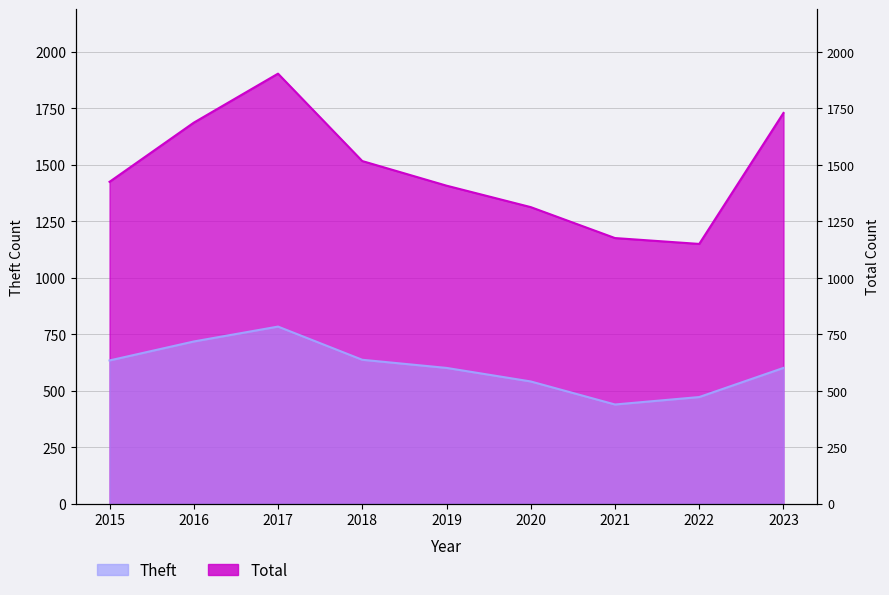

Reading right to left, extract all data points from this chart.

Theft: 601	472	439	541	601	637	784	718	634
Total: 1730	1150	1176	1313	1408	1517	1904	1687	1425